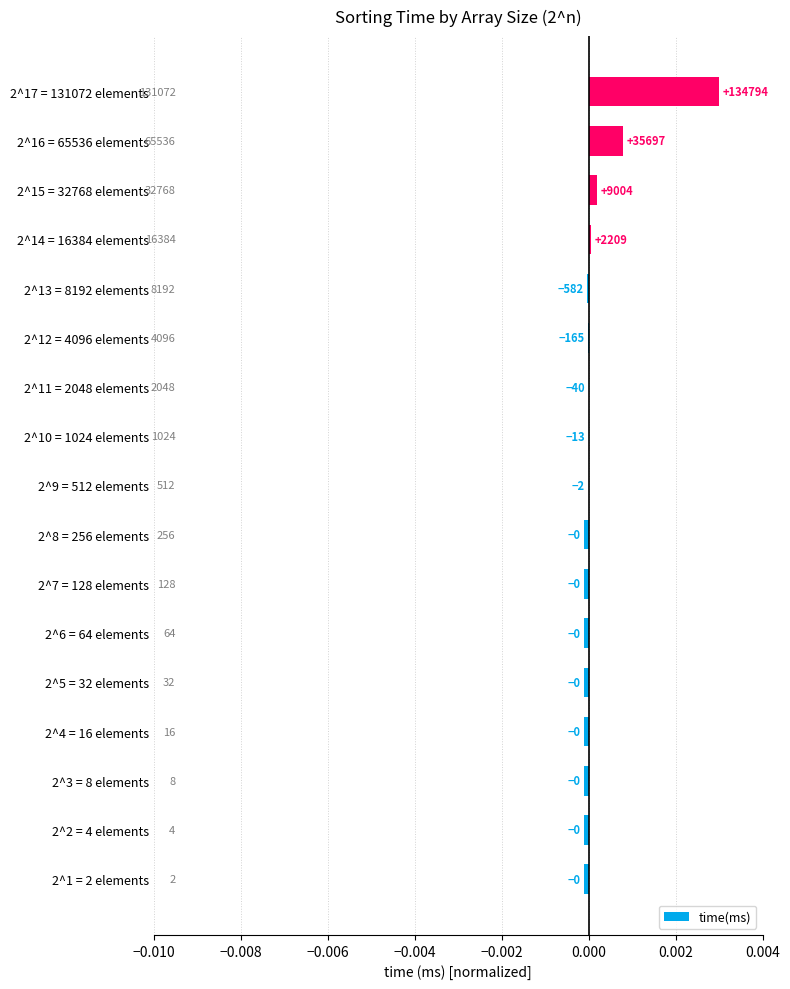

Are the bars horizontal?

Yes